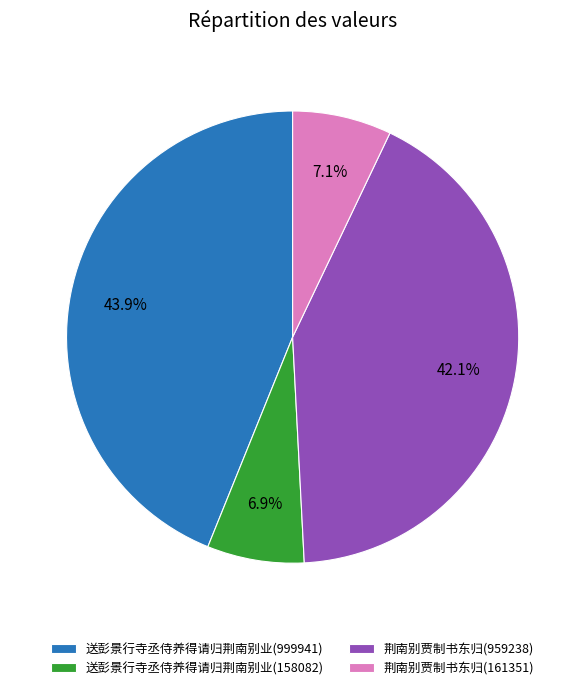

Which category has the biggest portion of the pie?

送彭景行寺丞侍养得请归荆南别业(999941)